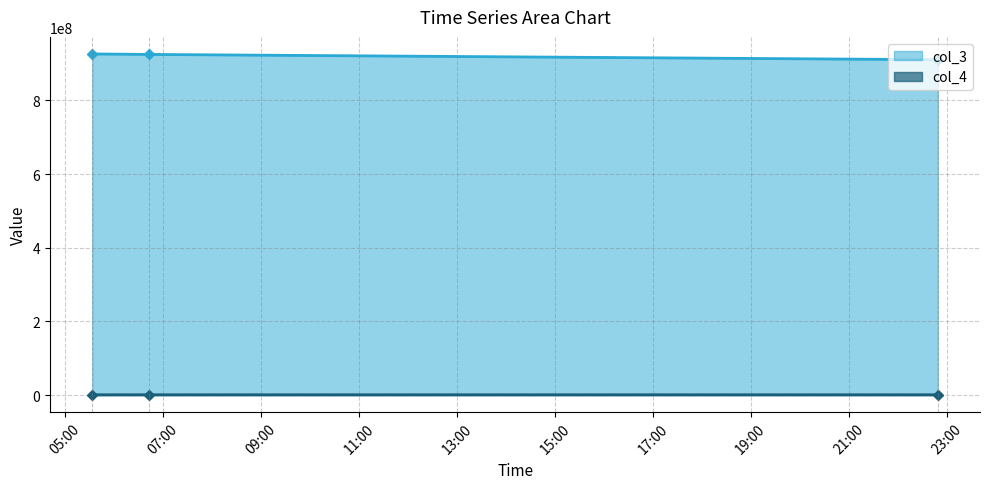

Is it true that col_4 equals 910271 at 2021-02-19 22:49:07?

True